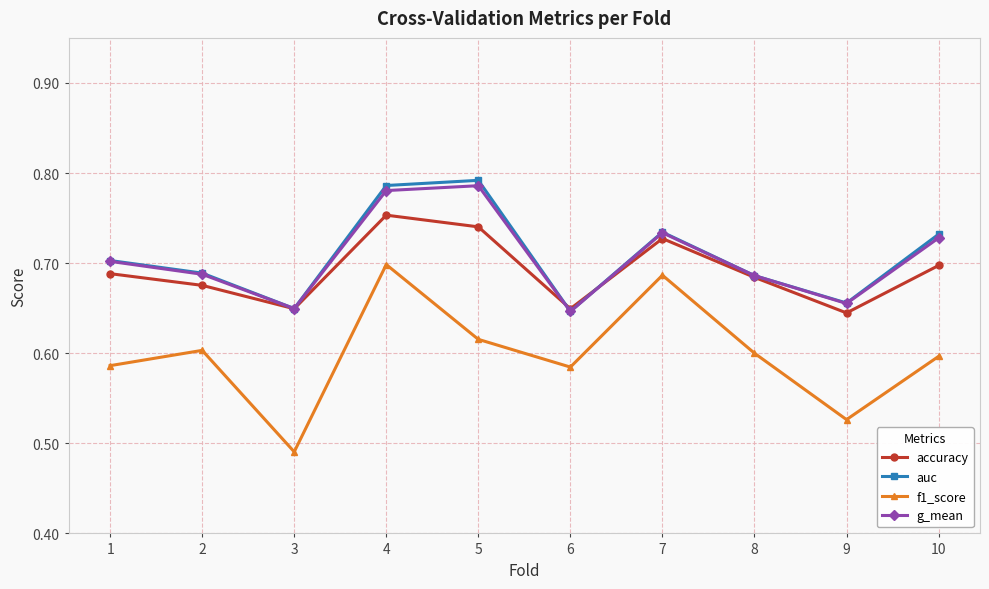

At how many categories does at least one series exceed 0?

10